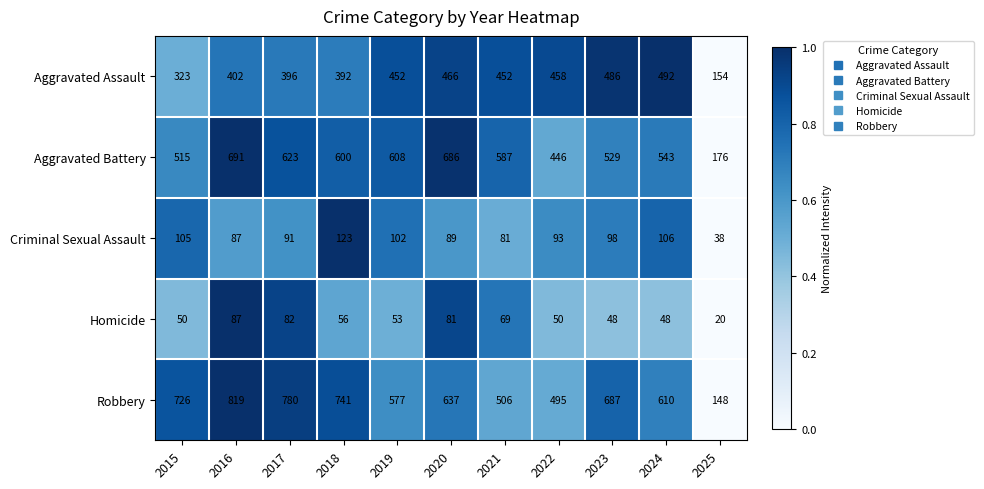

Between 2023 and 2025, which series saw the biggest shift?

Robbery